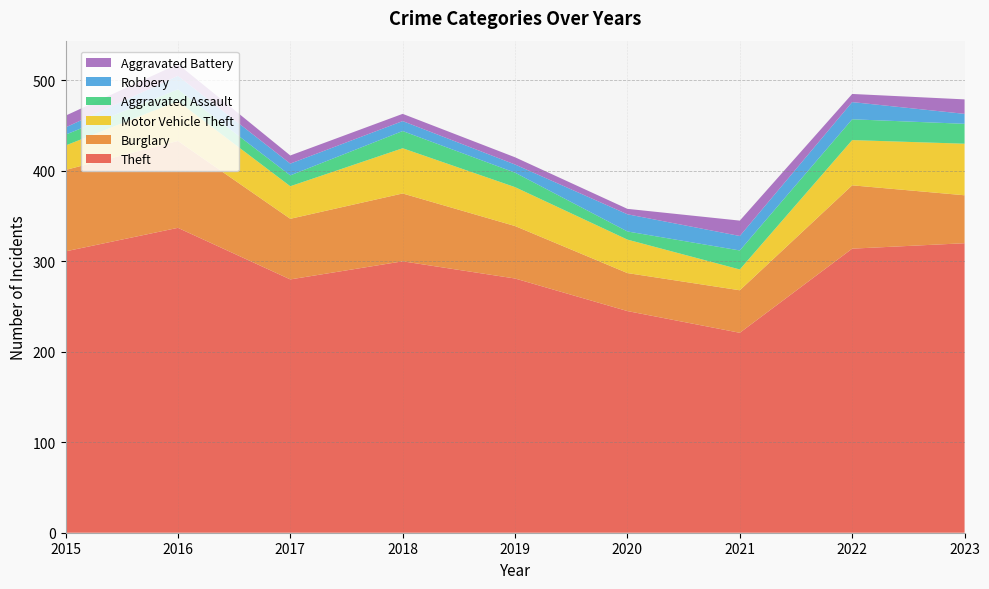

Reading left to right, list all the values displayed in this chart.

Theft: 311	337	280	300	281	245	221	314	320
Burglary: 90	96	67	75	58	42	47	70	53
Motor Vehicle Theft: 27	44	36	50	43	37	23	50	57
Aggravated Assault: 12	13	12	19	16	9	21	23	22
Robbery: 8	15	13	11	9	19	16	19	11
Aggravated Battery: 13	13	9	8	8	6	17	9	16